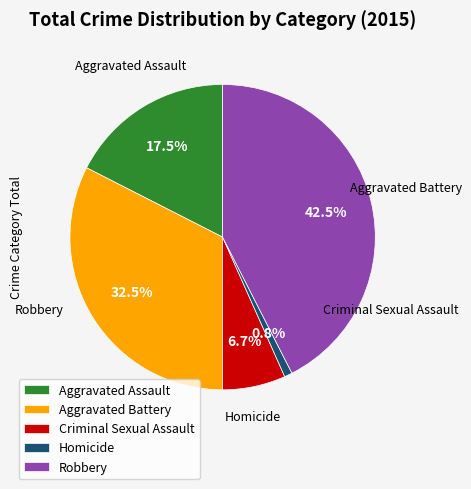

To the nearest percent, what is the average slice percentage?

20%